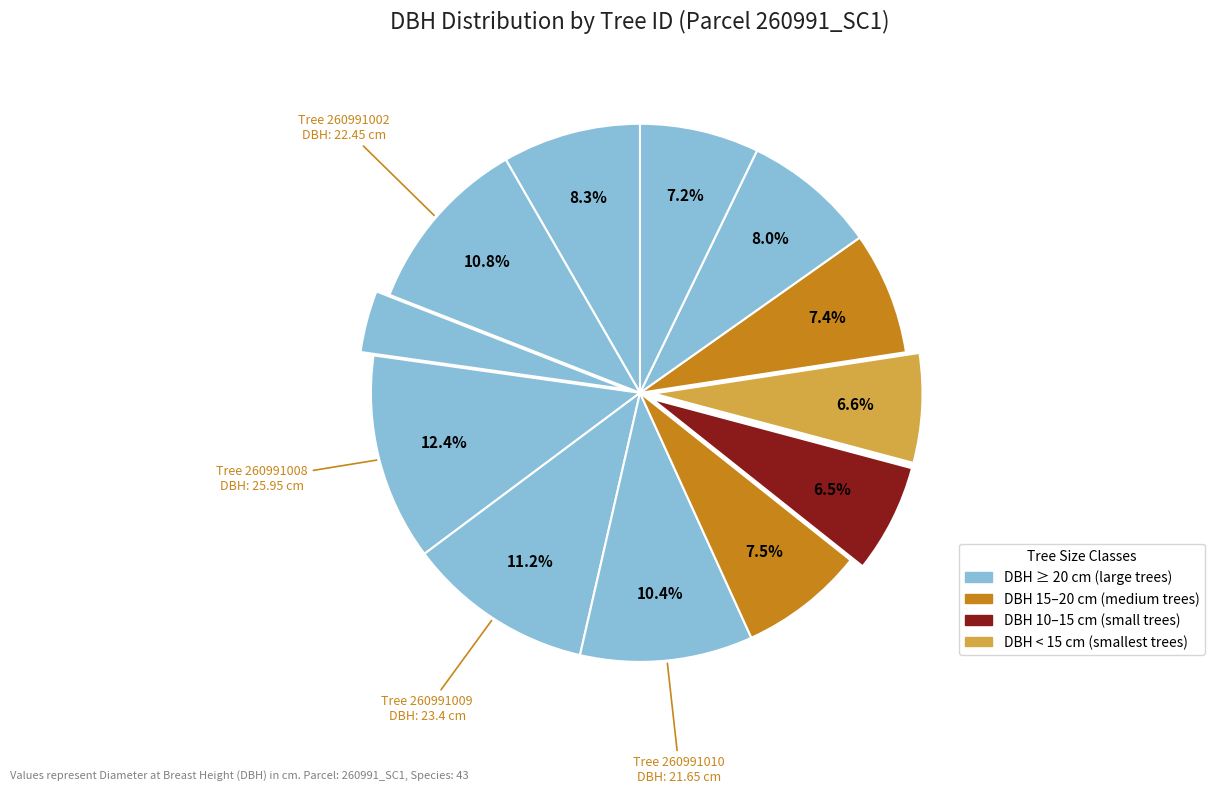

How many segments does this pie chart have?

12